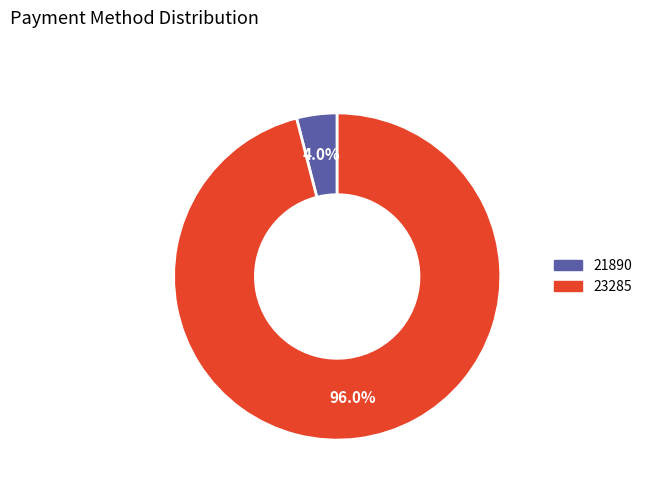

Which slice represents more than half of the pie?

23285